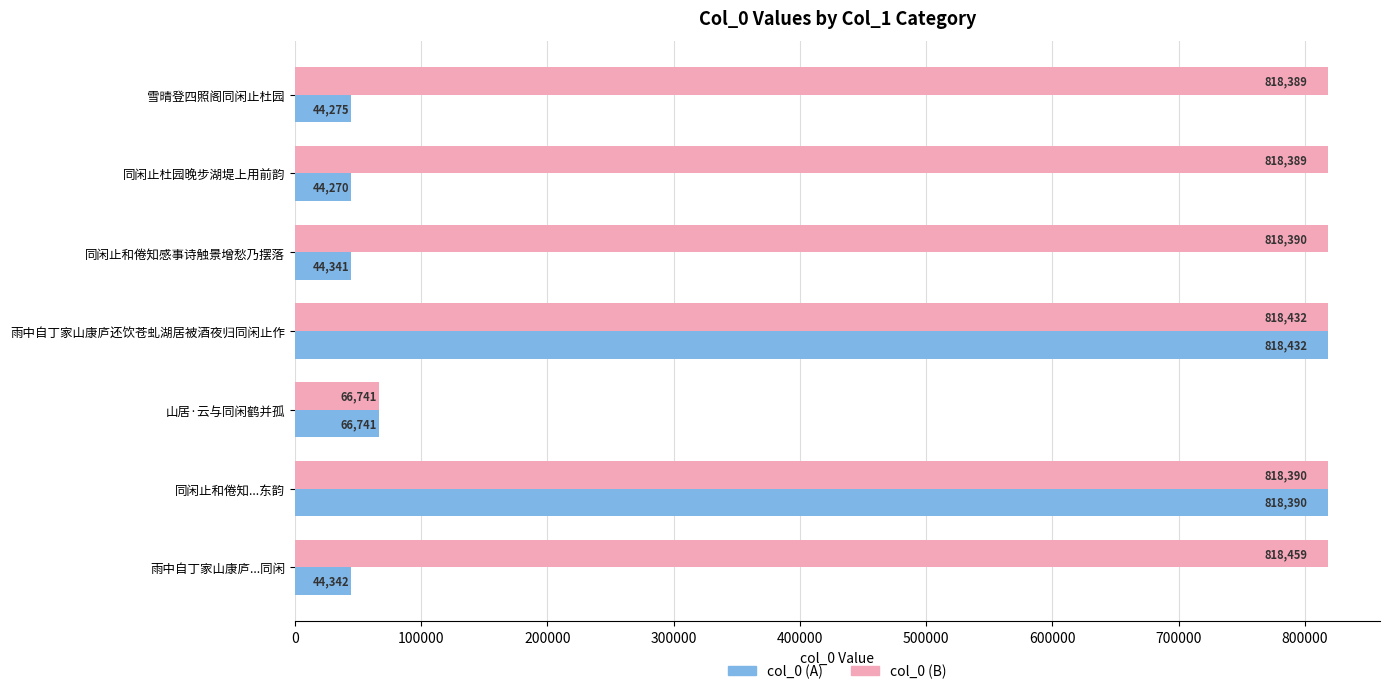

At which label does col_0 (B) reach its peak?

雨中自丁家山康庐...同闲